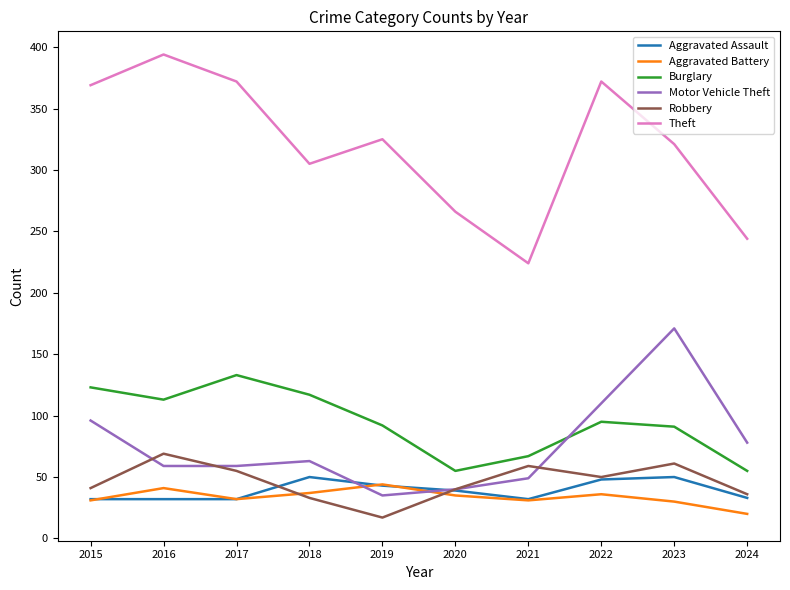

What is the minimum value for Motor Vehicle Theft?

35